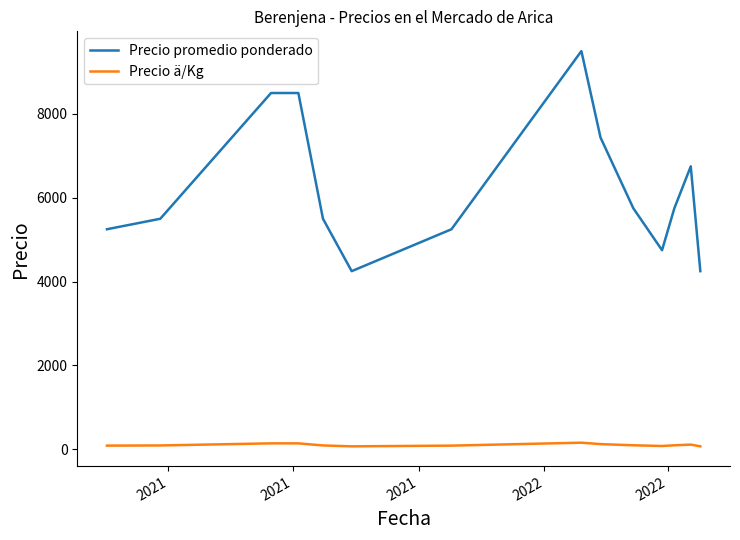

What is the maximum value shown in the chart?

9500